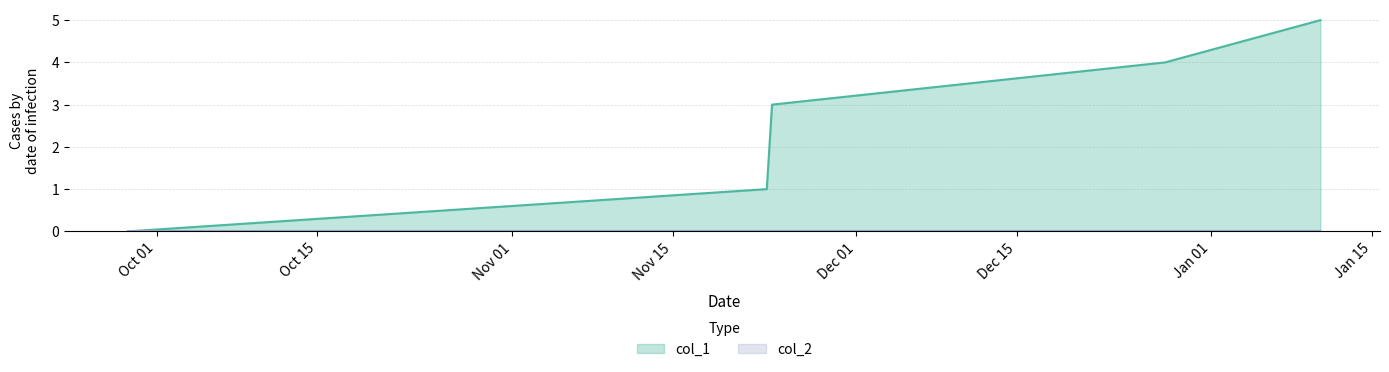

What is the sum of the values at 1640646586 and 1637644025?

5